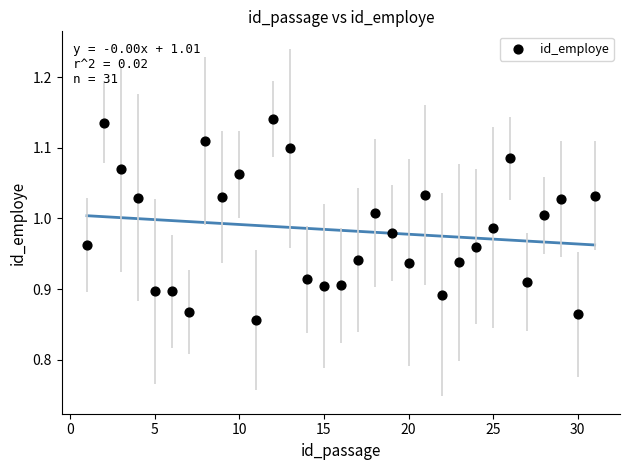

What is the range of X values (max minus min)?

30.0